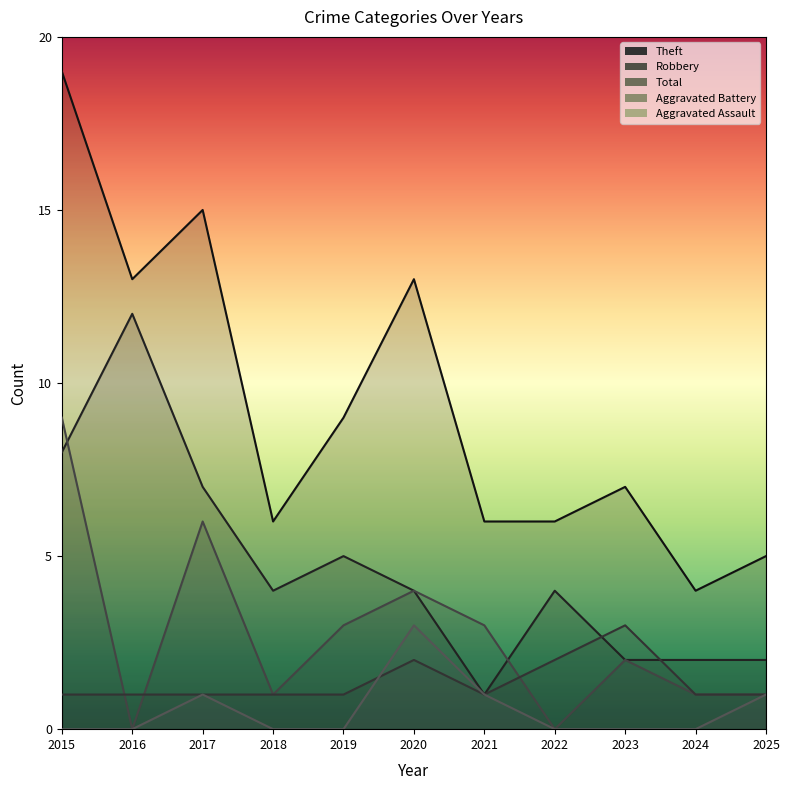

Read the Robbery value at 2023.

2